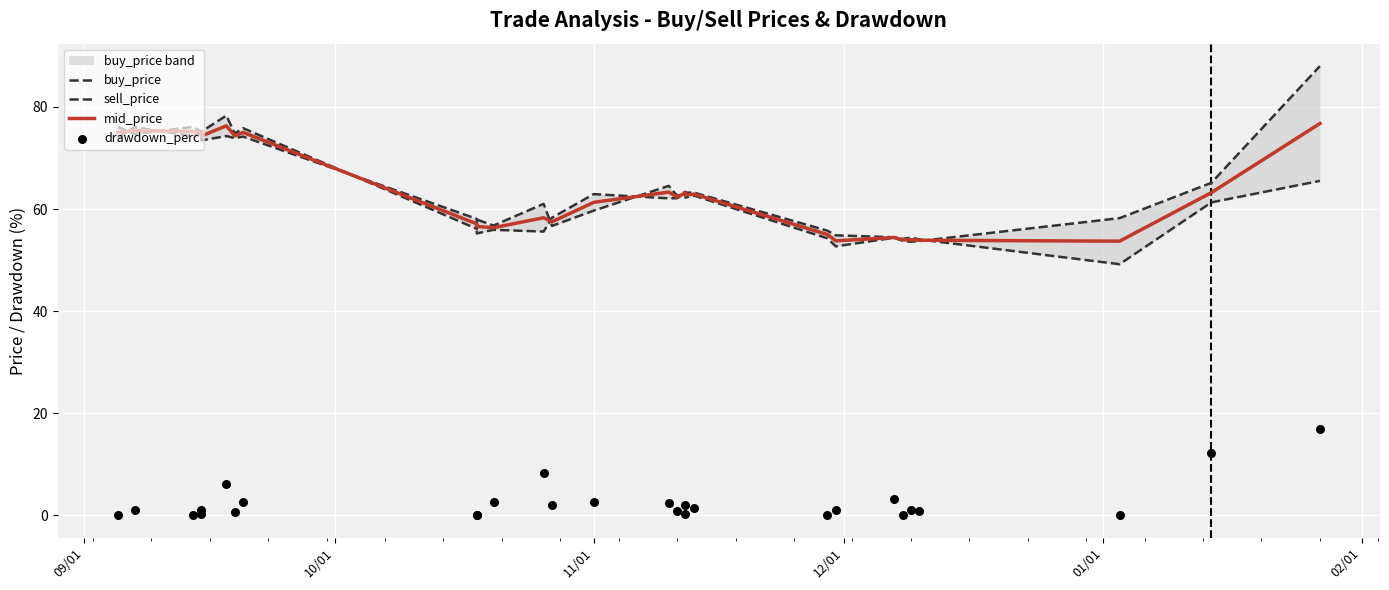

What are all the series names shown in the legend?

buy_price, sell_price, mid_price, drawdown_perc